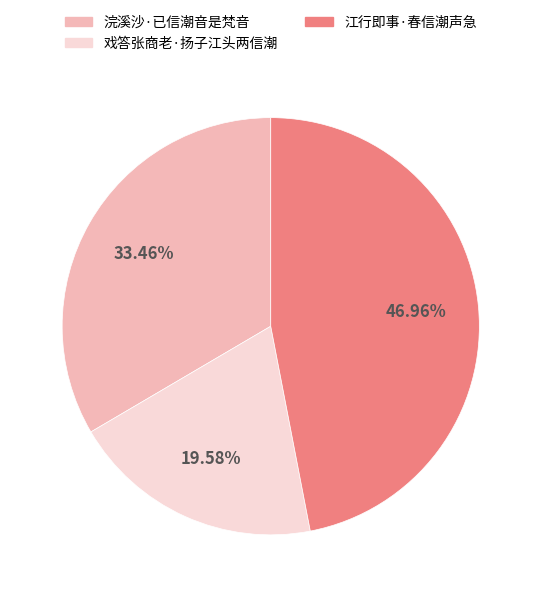

Which slice is the smallest?

戏答张商老·扬子江头两信潮